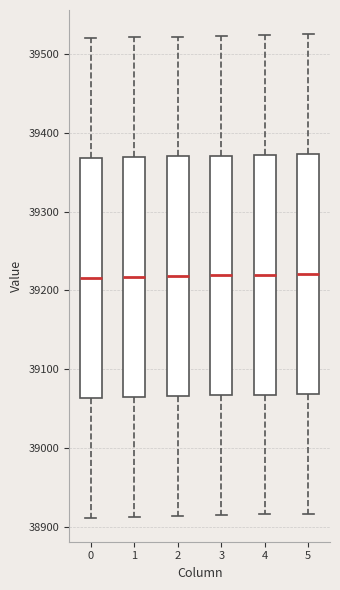

Reading left to right, transcribe this box plot: for each box, give where its median line is, the range the box spans, and where its two whiskers end, as read against the y-axis. The values are not printed on the chart, so give them approximately, as read against the axis.

0: median 39220, box 39060 to 39370, whiskers 38910 to 39520
1: median 39220, box 39070 to 39370, whiskers 38910 to 39520
2: median 39220, box 39070 to 39370, whiskers 38910 to 39520
3: median 39220, box 39070 to 39370, whiskers 38920 to 39520
4: median 39220, box 39070 to 39370, whiskers 38920 to 39520
5: median 39220, box 39070 to 39370, whiskers 38920 to 39530